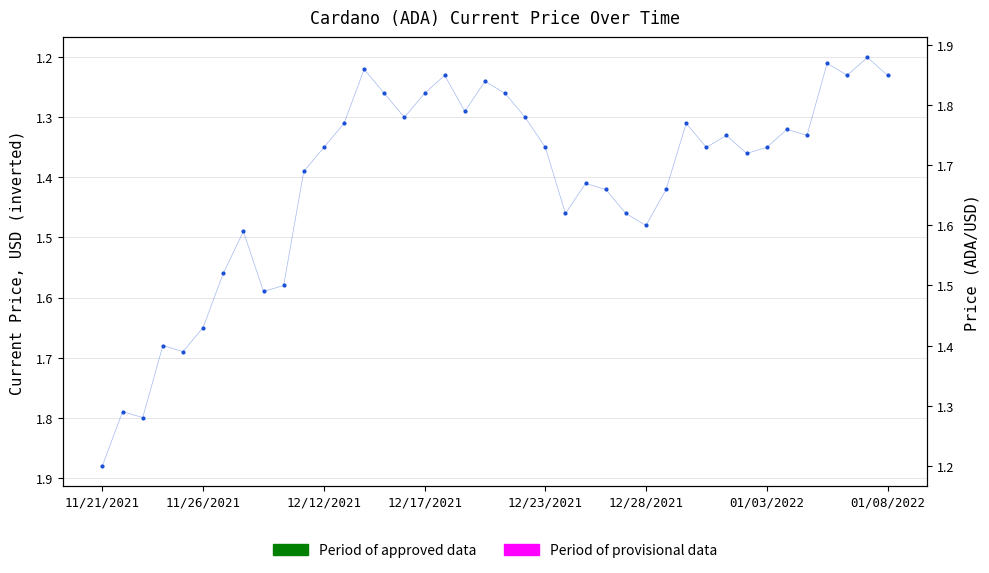

What is the sum of the values at 01/03/2022 and 12/23/2021?

2.7